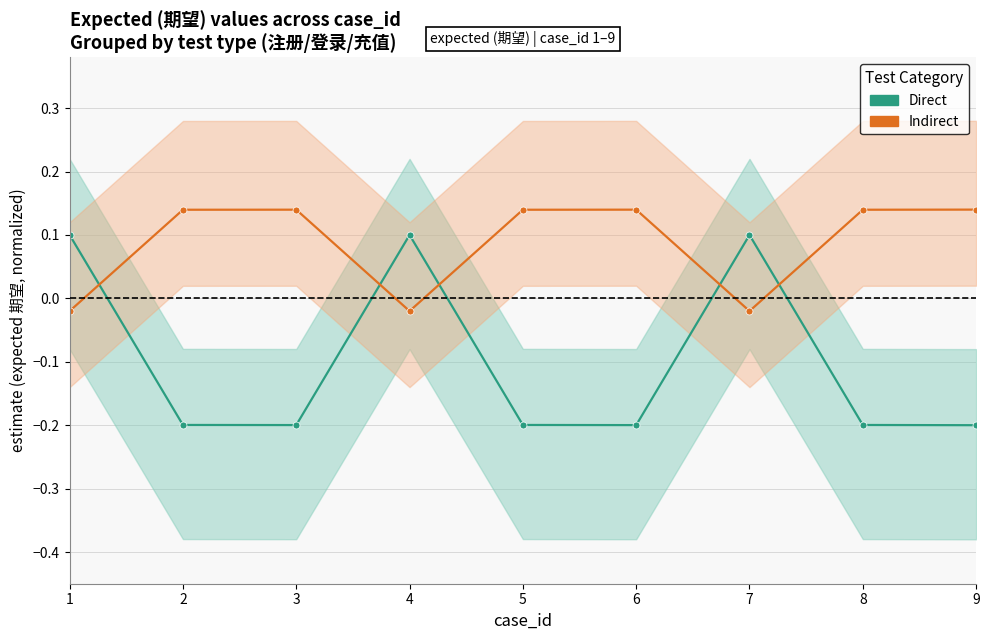

At which category does Indirect reach its first local peak?

3